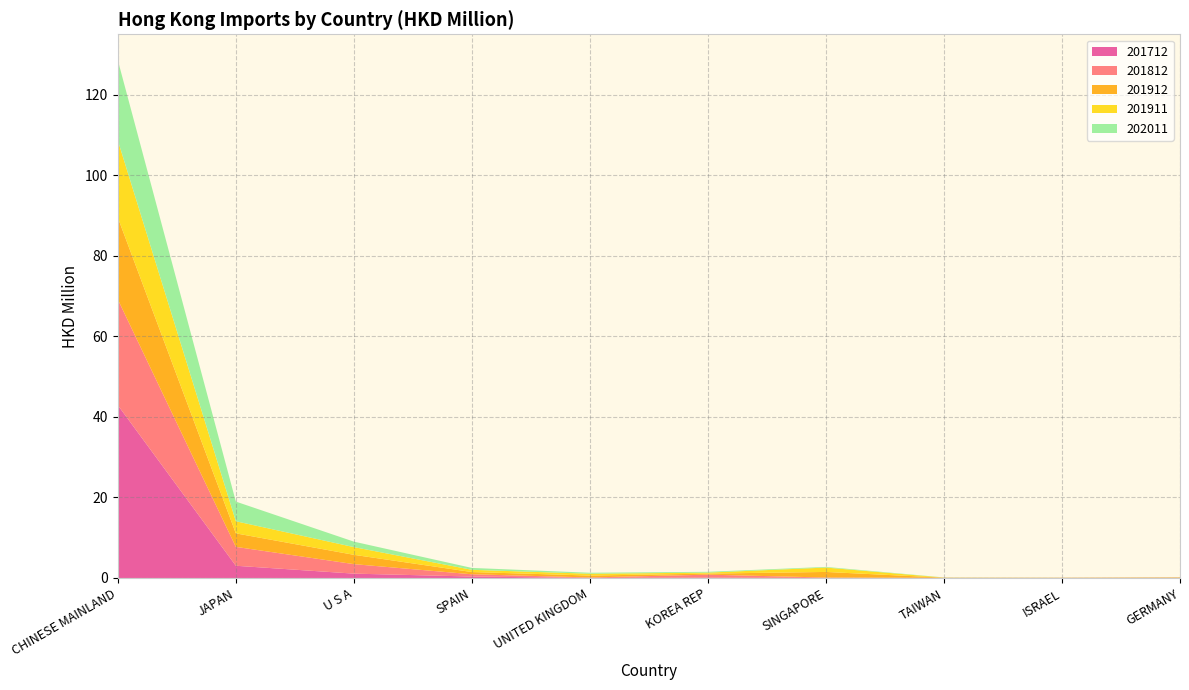

Reading right to left, transcribe all the data shown in this chart.

201712: GERMANY=0.0	ISRAEL=0.0	TAIWAN=0.0	SINGAPORE=0.0	KOREA REP=0.1	UNITED KINGDOM=0.0	SPAIN=0.4	U S A=1.1	JAPAN=3.0	CHINESE MAINLAND=42.9
201812: GERMANY=0.0	ISRAEL=0.0	TAIWAN=0.0	SINGAPORE=0.1	KOREA REP=0.8	UNITED KINGDOM=0.1	SPAIN=0.6	U S A=2.4	JAPAN=4.7	CHINESE MAINLAND=26.3
201912: GERMANY=0.1	ISRAEL=0.0	TAIWAN=0.0	SINGAPORE=1.4	KOREA REP=0.3	UNITED KINGDOM=0.5	SPAIN=0.6	U S A=2.3	JAPAN=3.4	CHINESE MAINLAND=20.3
201911: GERMANY=0.0	ISRAEL=0.0	TAIWAN=0.0	SINGAPORE=1.1	KOREA REP=0.2	UNITED KINGDOM=0.4	SPAIN=0.6	U S A=1.9	JAPAN=3.0	CHINESE MAINLAND=19.2
202011: GERMANY=0.0	ISRAEL=0.0	TAIWAN=0.0	SINGAPORE=0.2	KOREA REP=0.2	UNITED KINGDOM=0.2	SPAIN=0.5	U S A=1.4	JAPAN=4.9	CHINESE MAINLAND=19.9